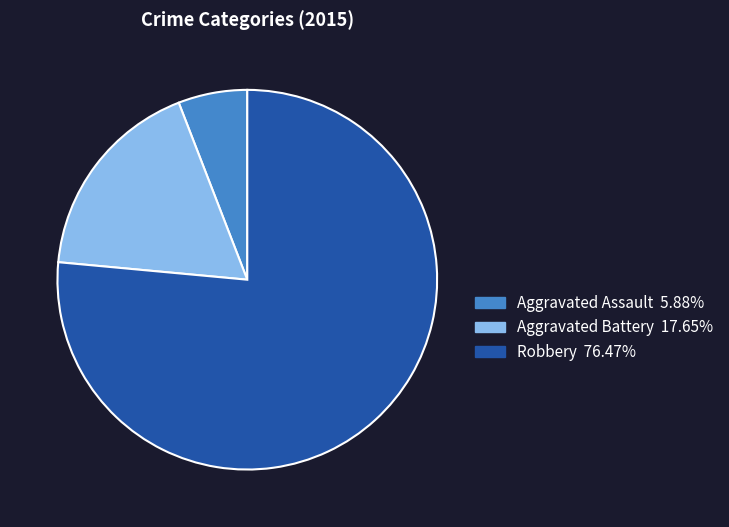

Which category has the smallest portion of the pie?

Aggravated Assault